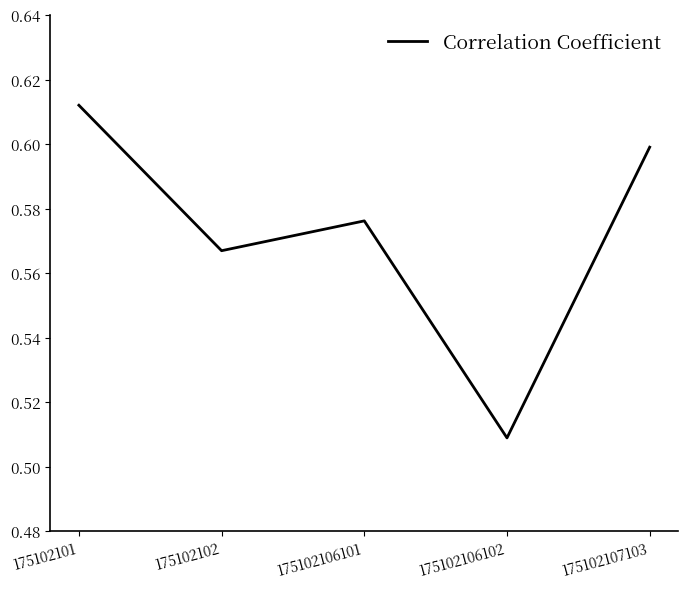

Count the values in the range 0 to 1.

5